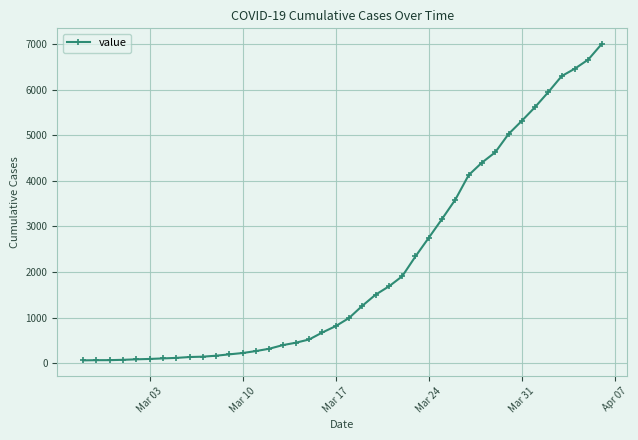

What is the sum of all values?

85643